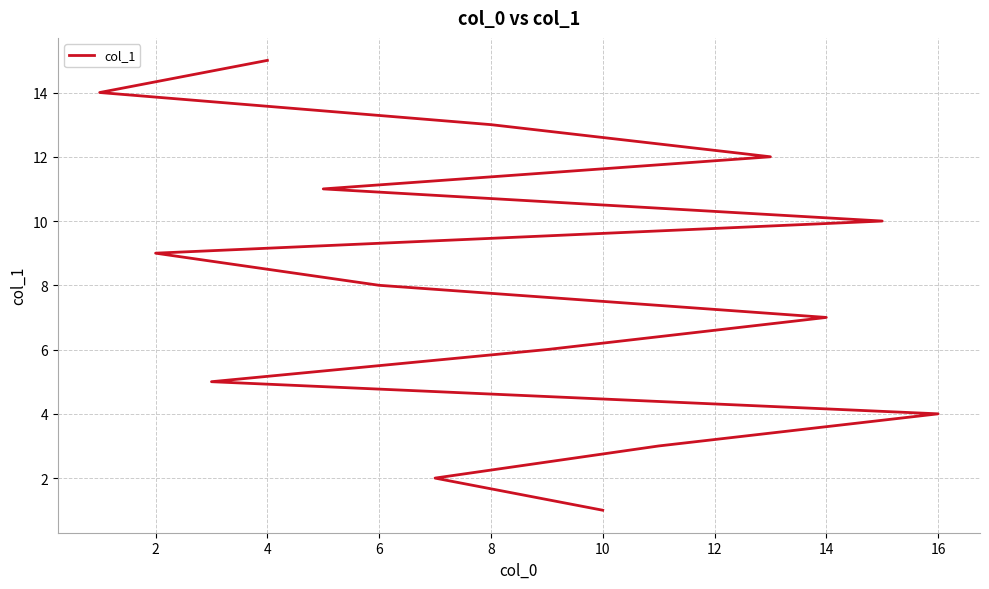

Does the chart display data point markers on the line(s)?

No